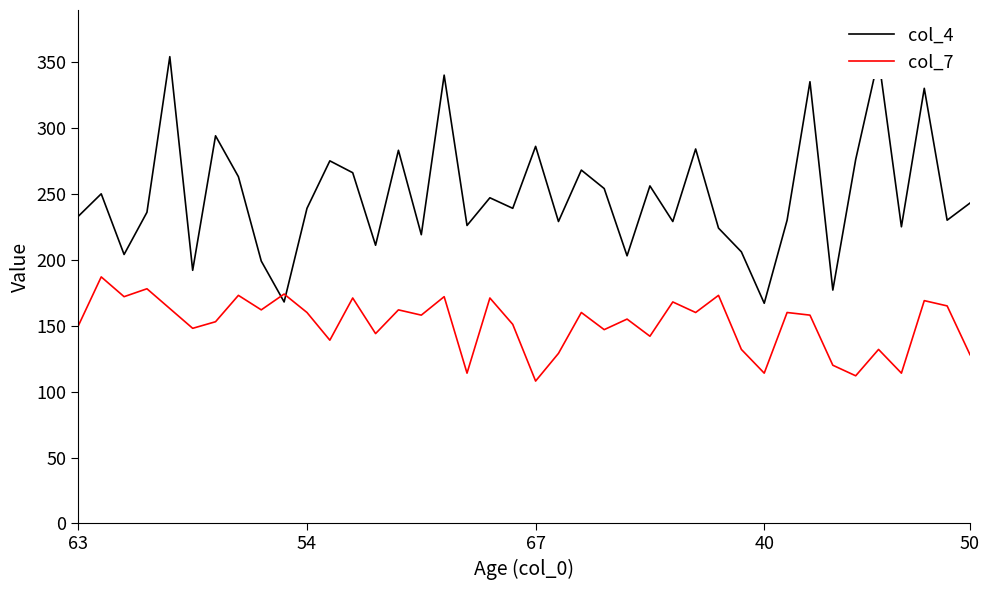

How many distinct data groups are displayed?

2